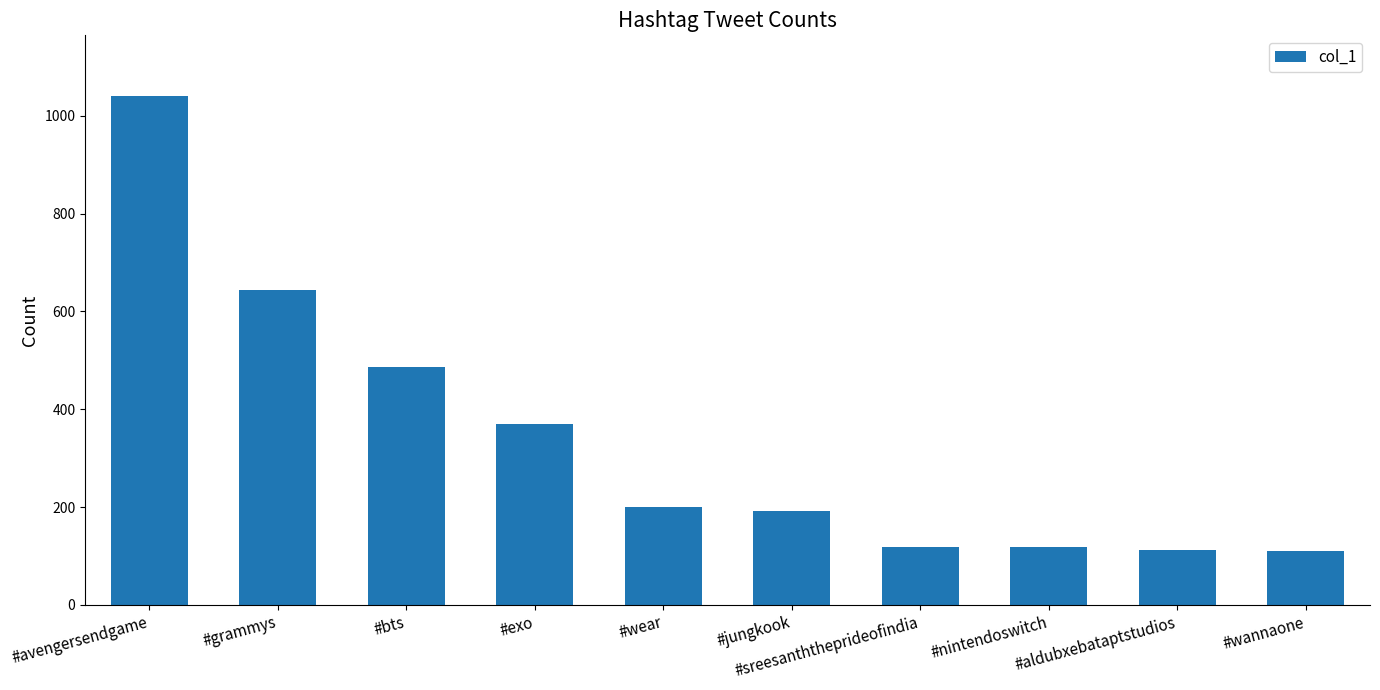

Where is the data nearest to the value 575?

#grammys